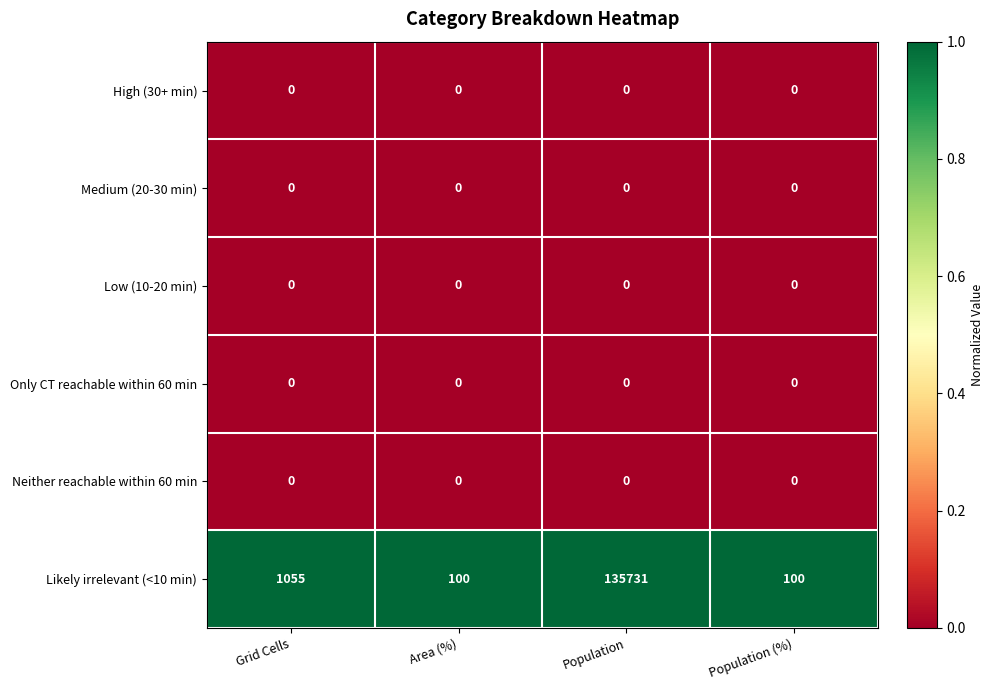

Count the number of categories in the chart.

4